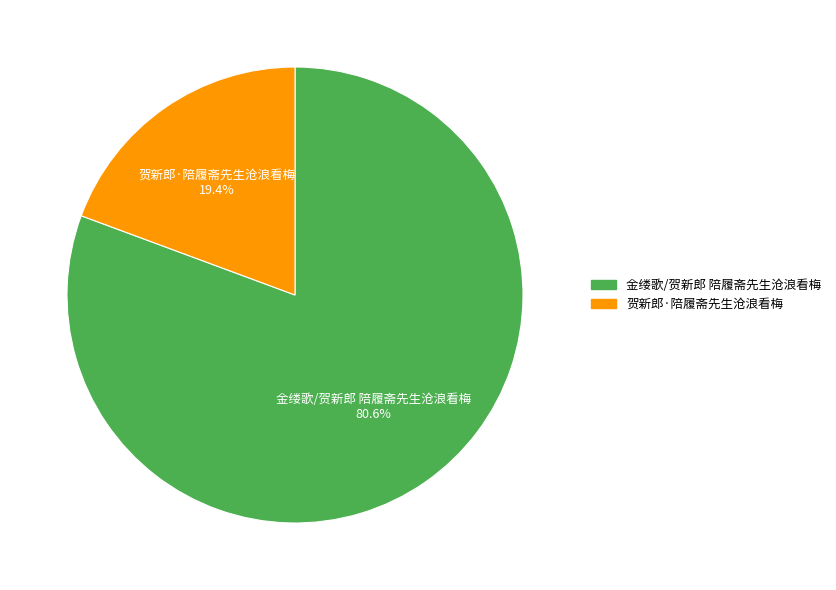

Which slice is the largest?

金缕歌/贺新郎 陪履斋先生沧浪看梅